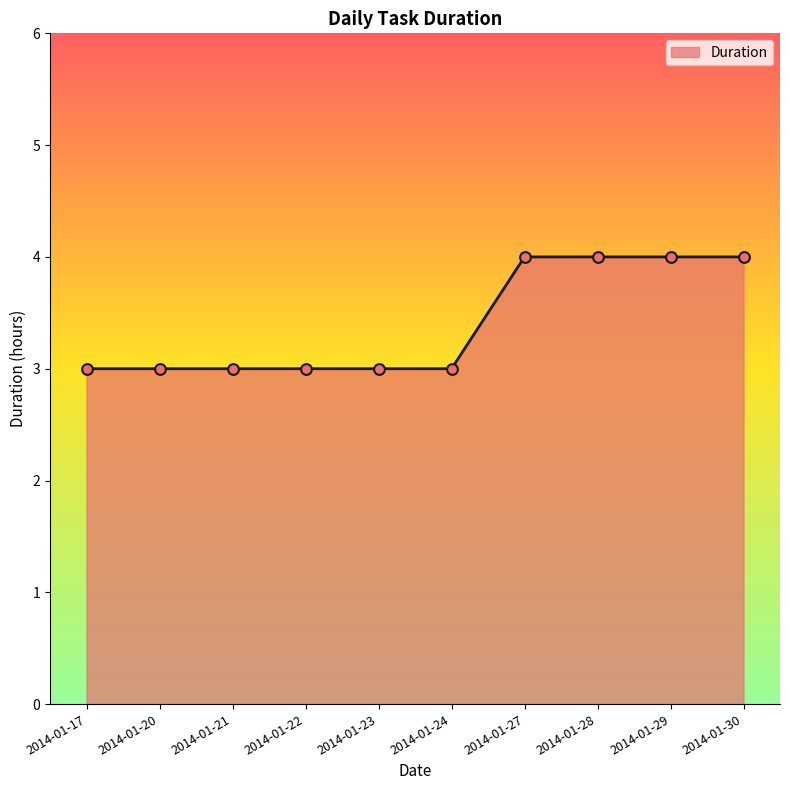

Which has a higher value, 2014-01-22 or 2014-01-27?

2014-01-27